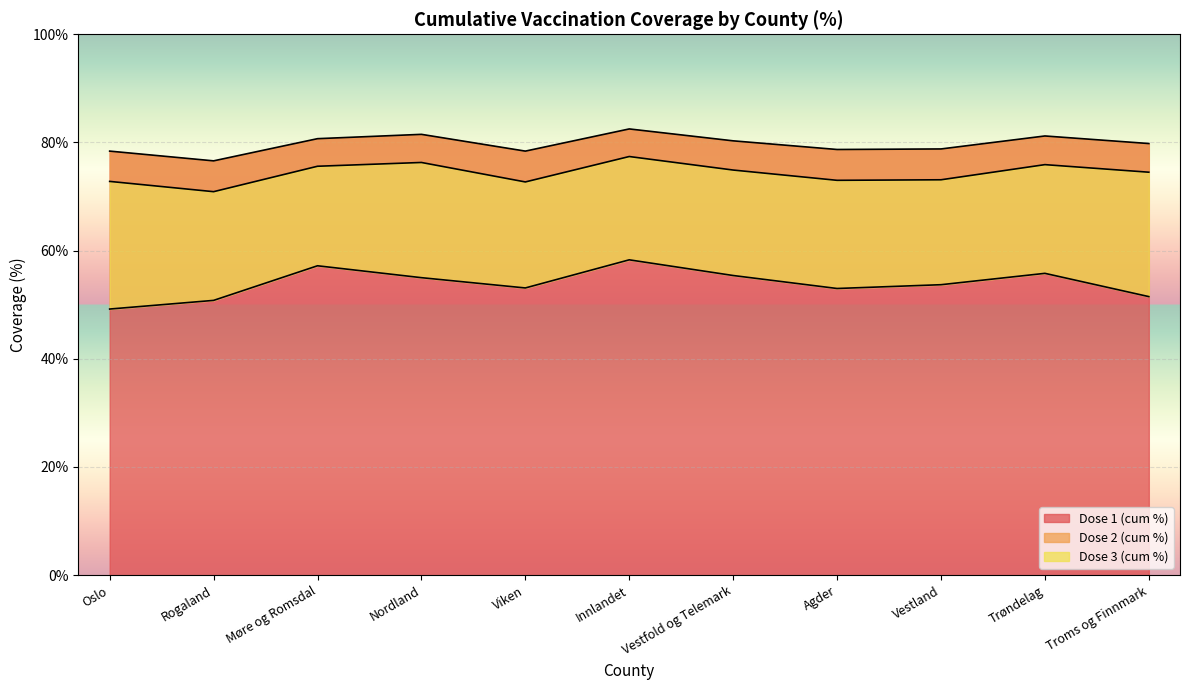

Where is Dose 2 (cum %) nearest to the value 74?

Troms og Finnmark